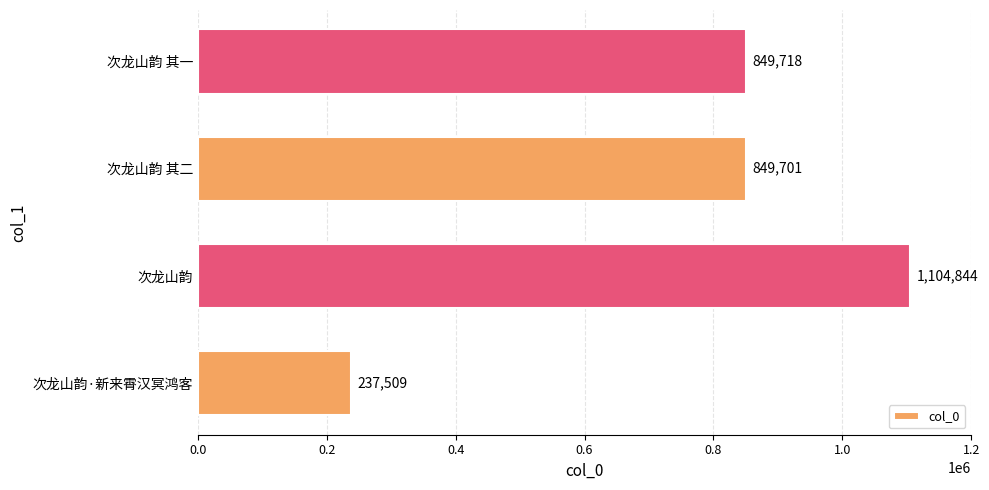

Where is the data nearest to the value 671176?

次龙山韵 其二